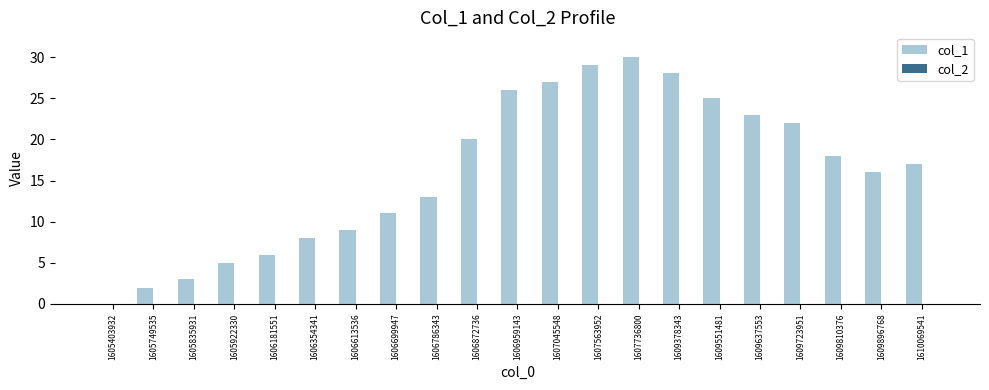

What is the sum of all values?

338